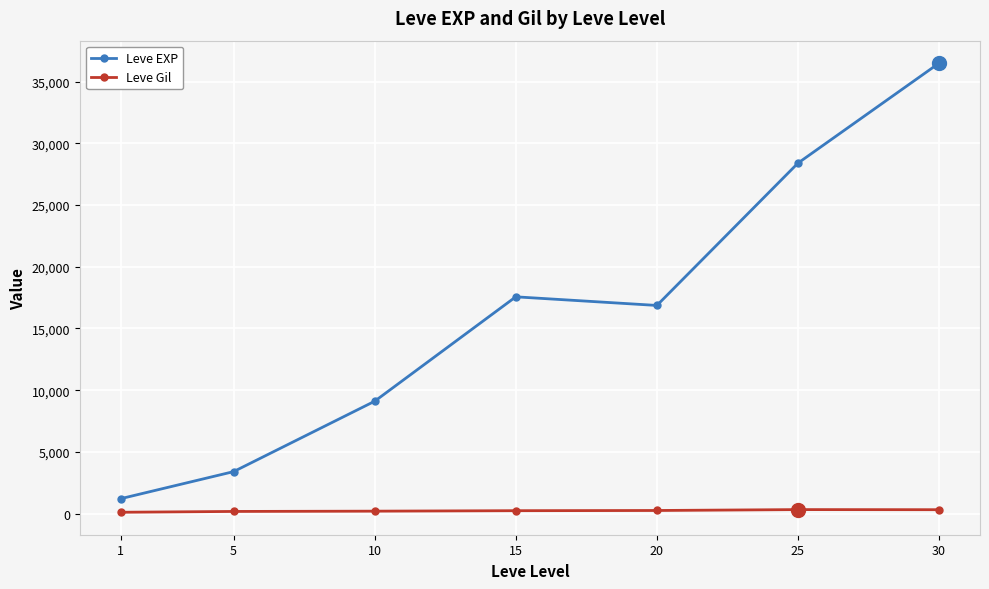

What is the highest value of the Leve EXP series?

36492.5